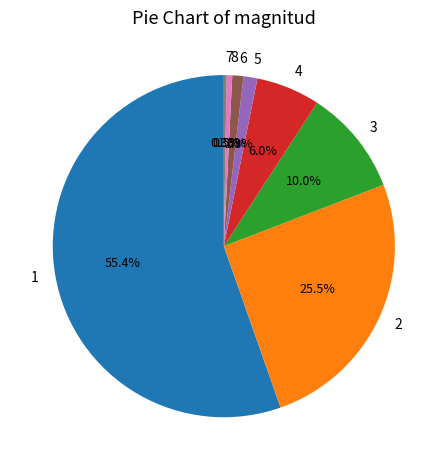

Is there a majority slice in this chart?

Yes